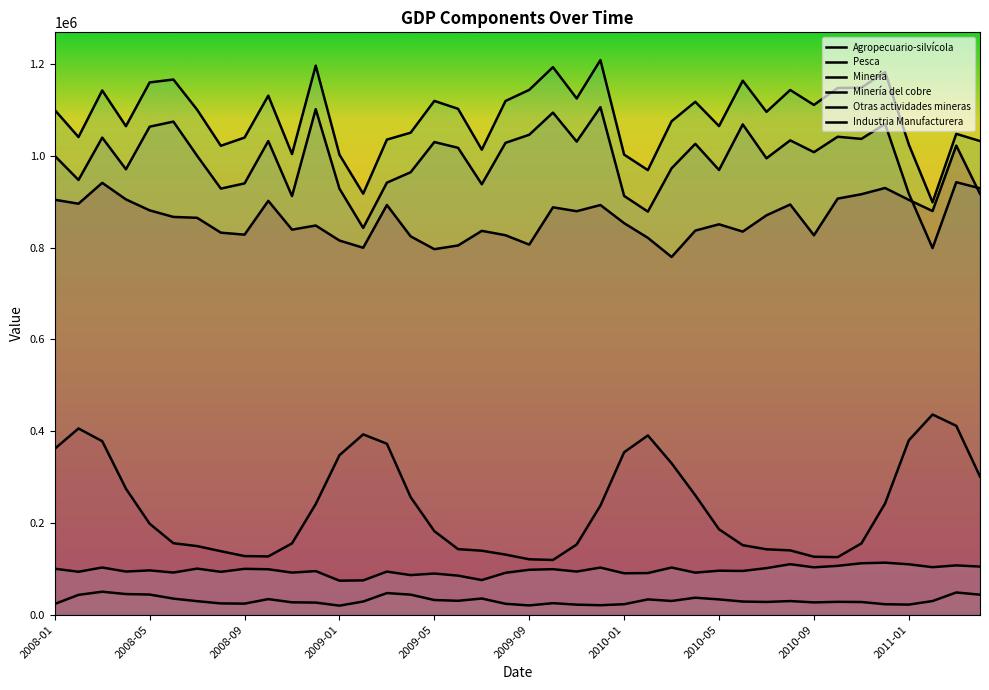

At which category does Otras actividades mineras reach its first local valley?

2008-02